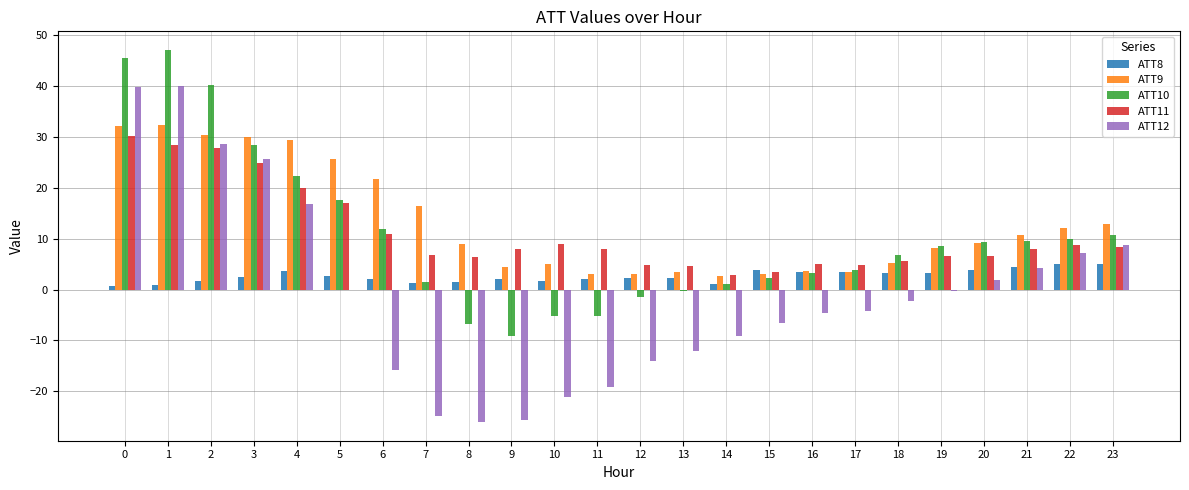

Between 3 and 21, which series saw the biggest shift?

ATT12